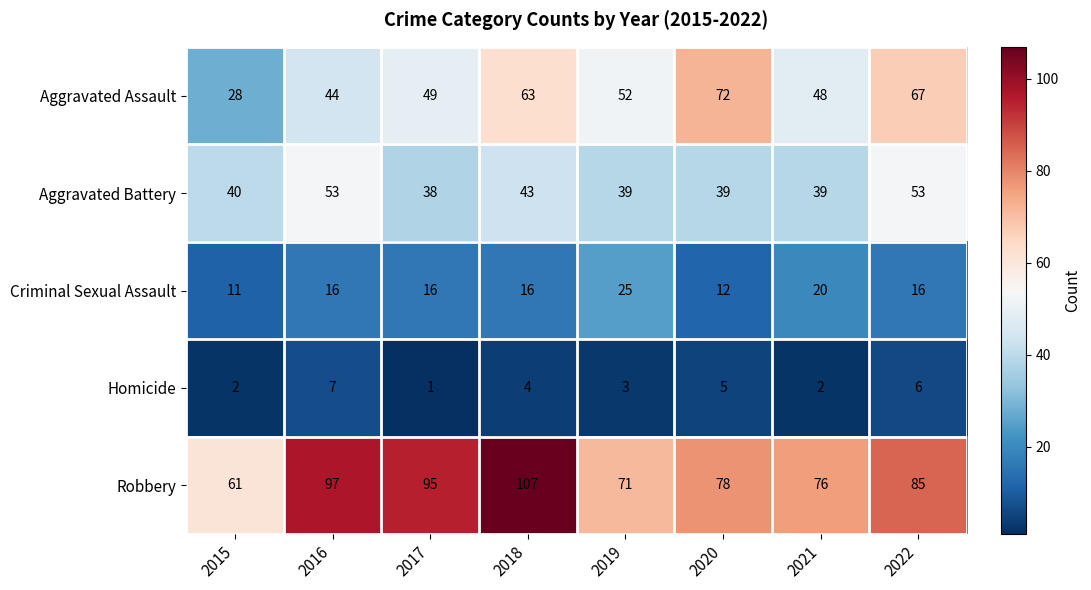

At which category does the chart reach its minimum across all series?

2017